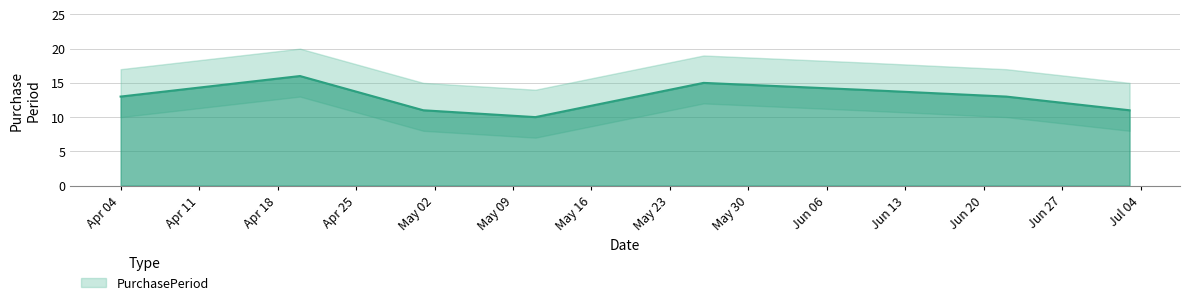

Between 2017-04-04 and 2017-06-09, which is larger?

2017-06-09